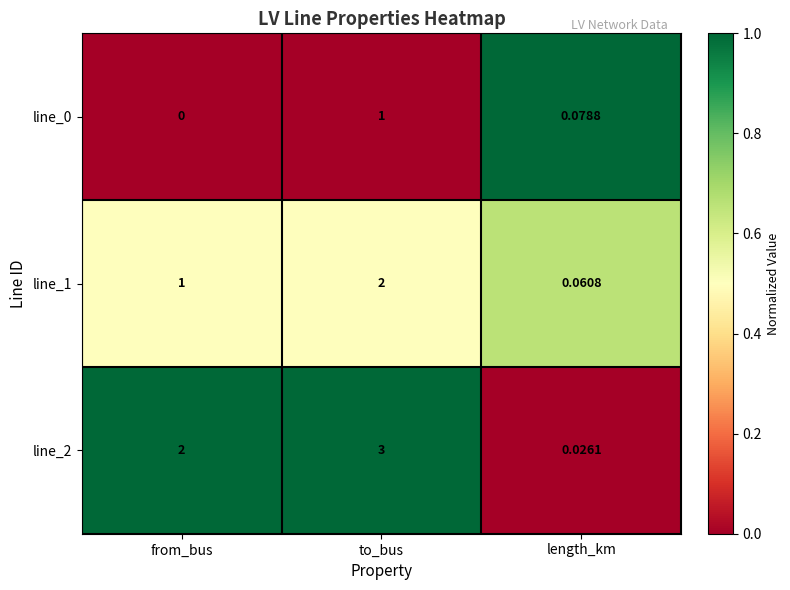

Is the value of line_1 at length_km greater than the value of line_0 at to_bus?

No